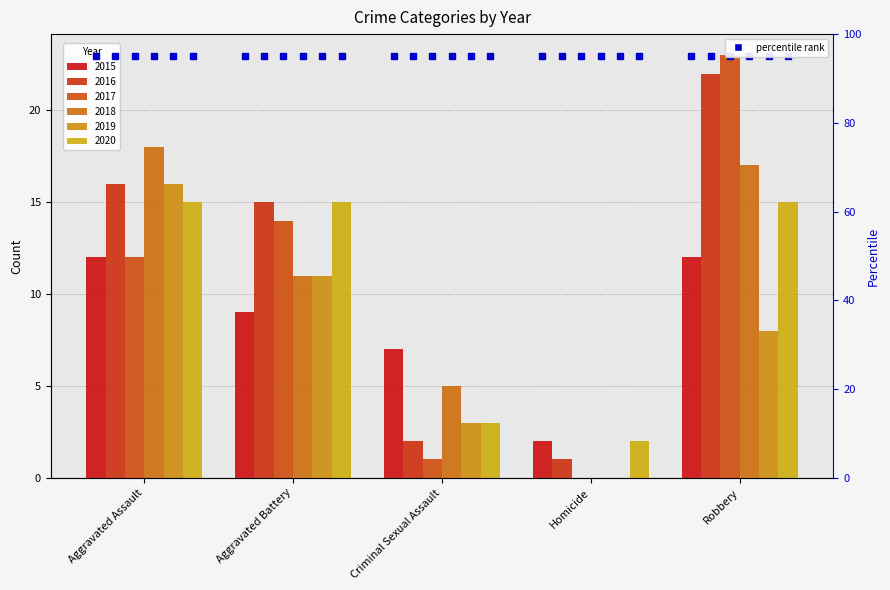

What is the greatest value displayed?

23